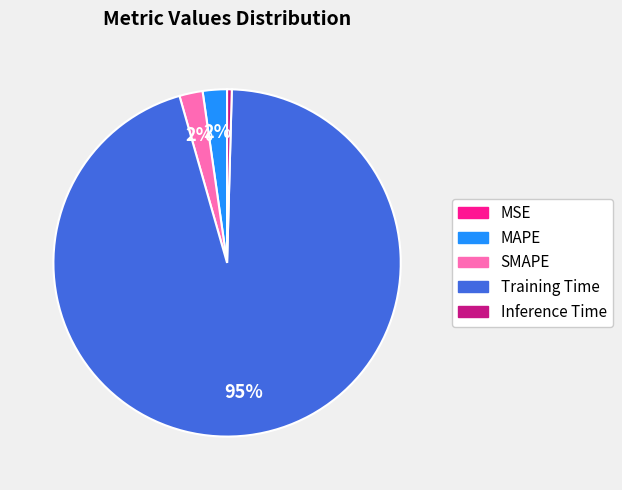

Is it true that Inference Time is 0% of the pie?

True